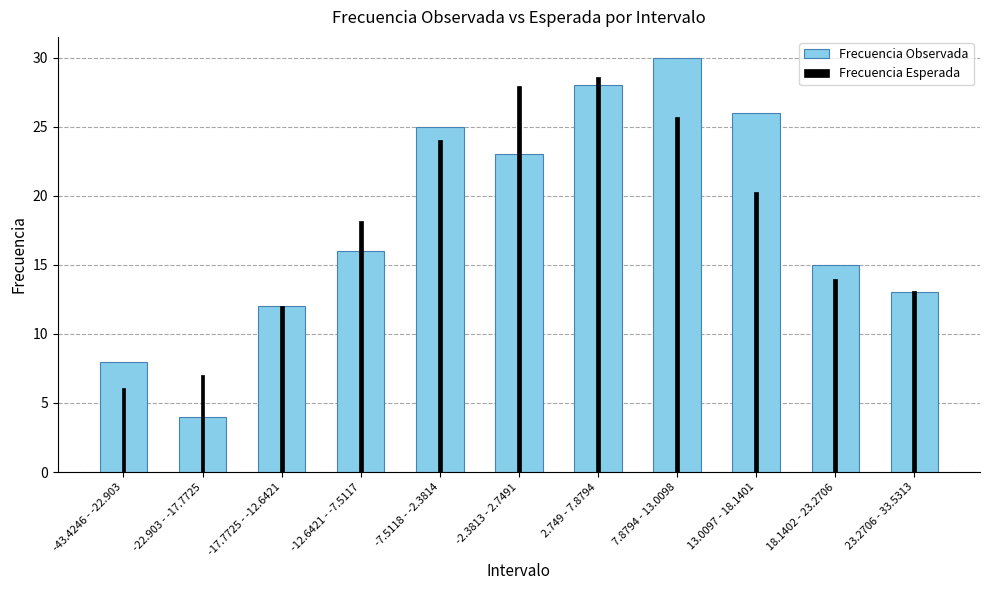

Which series has the largest range (max minus min)?

Frecuencia Observada